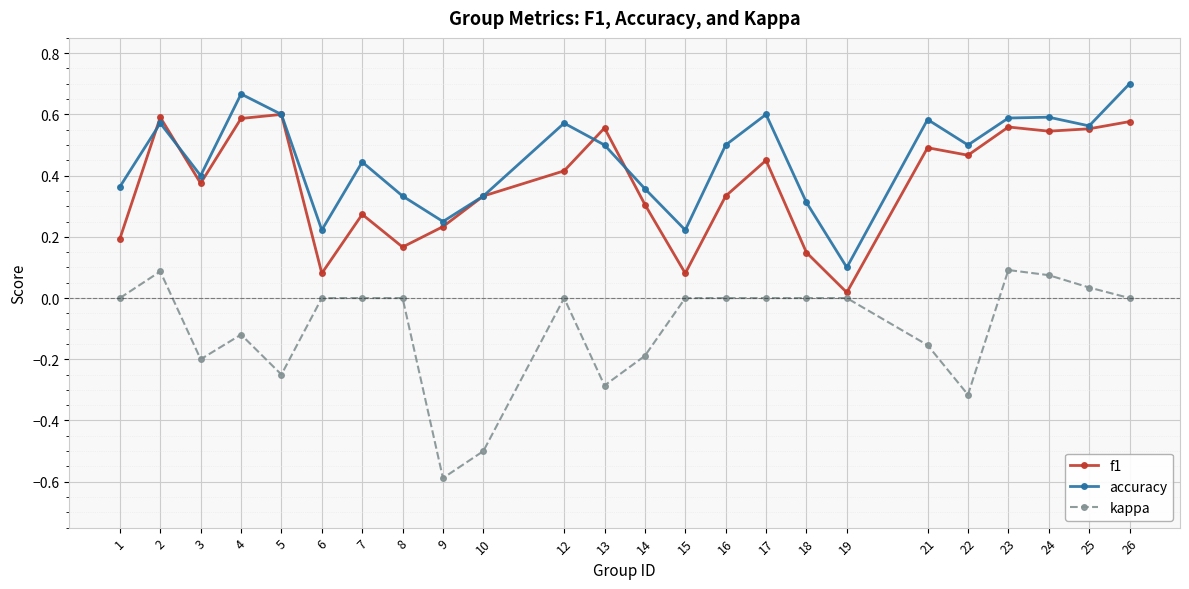

What is the sum of the accuracy values at 5 and 16?

1.1